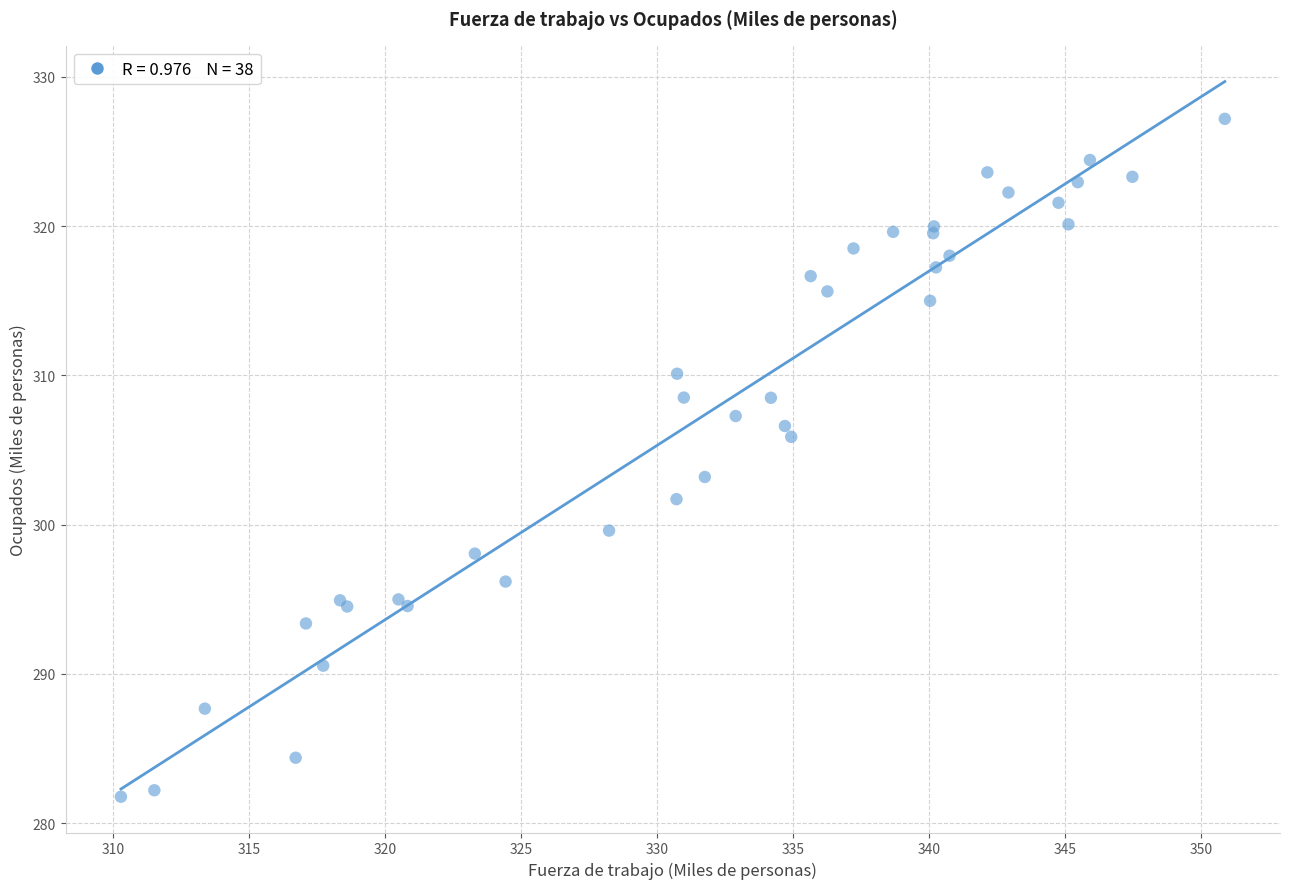

What Y value in the scatter plot is closest to 304?

303.2